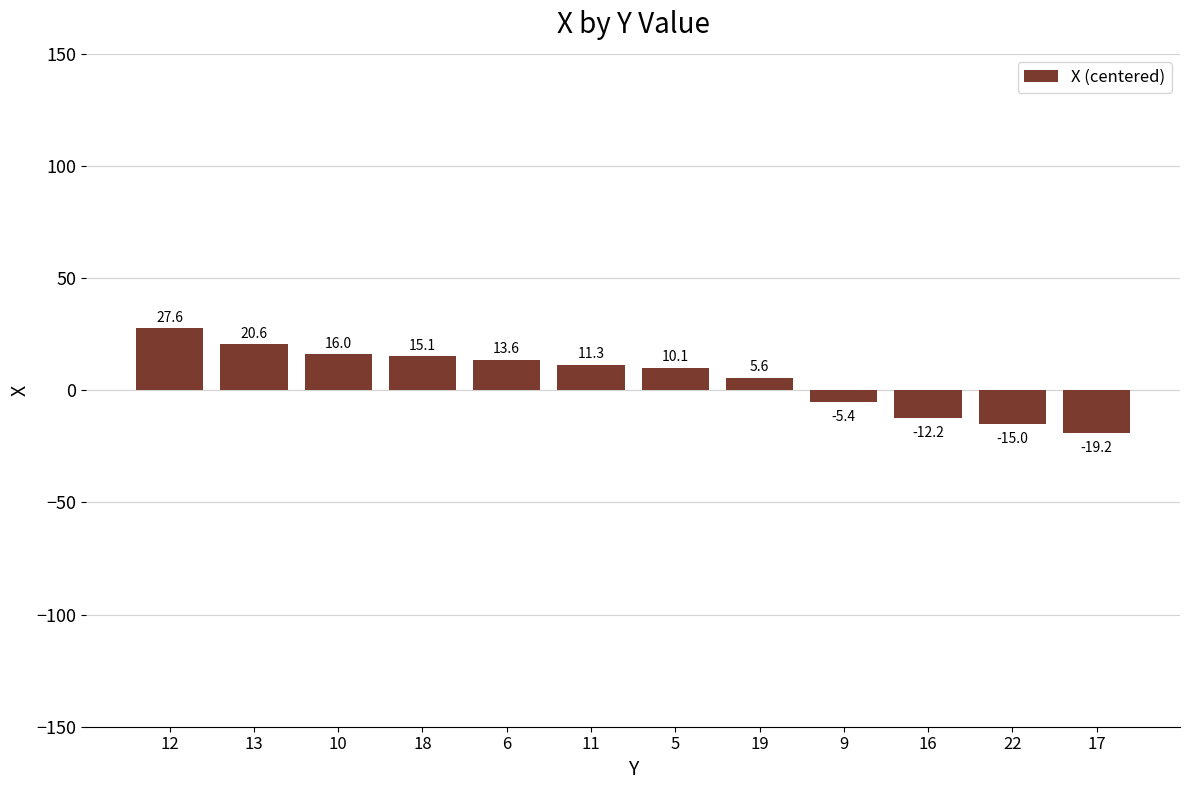

Where is the data nearest to the value 4?

19